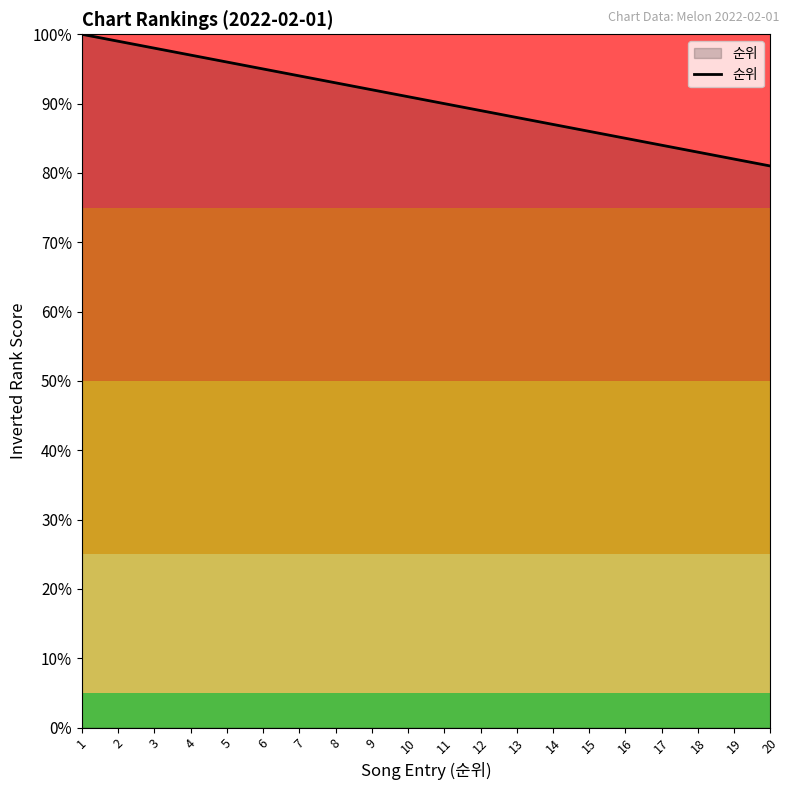

Which label corresponds to the smallest value in the chart?

20